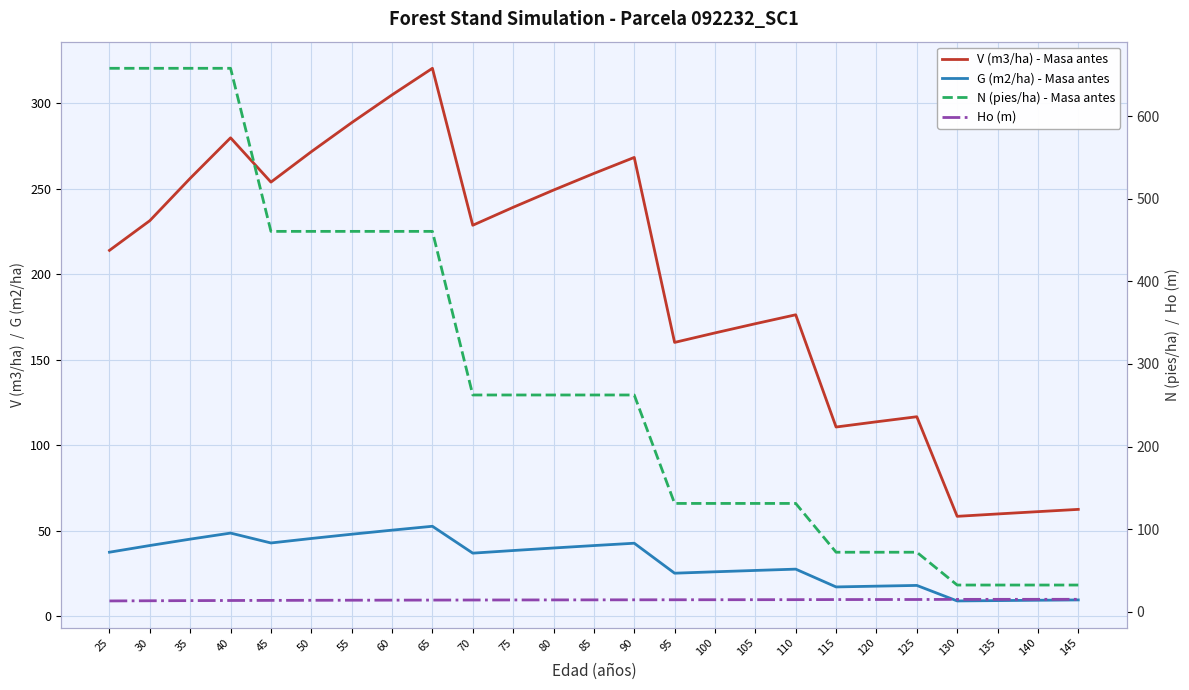

At how many categories does at least one series exceed 626?

4